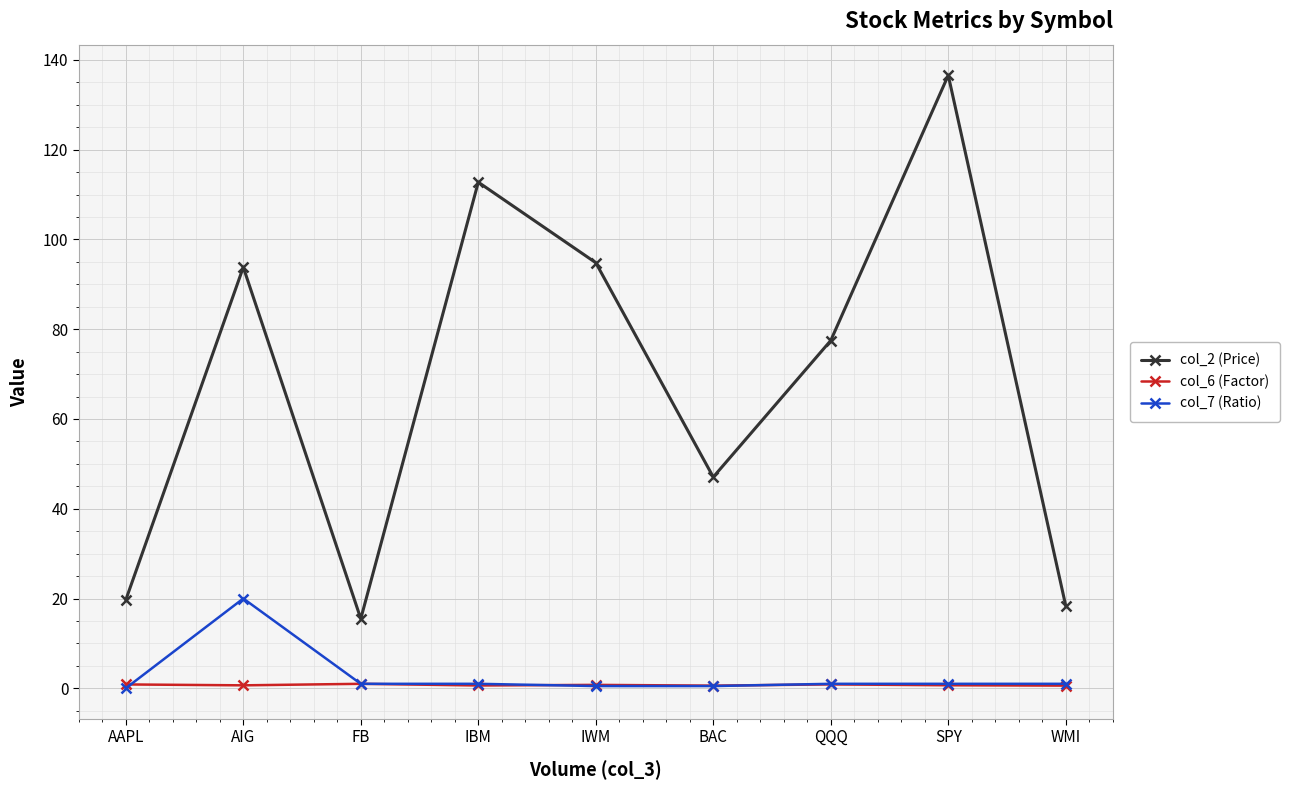

True or false: col_2 (Price) has a value of 34.7 at QQQ.

False